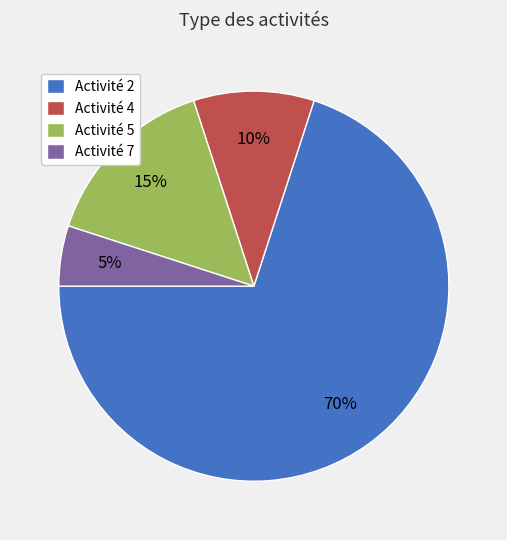

To the nearest percent, what is the difference between the largest and smallest slice percentages?

65%